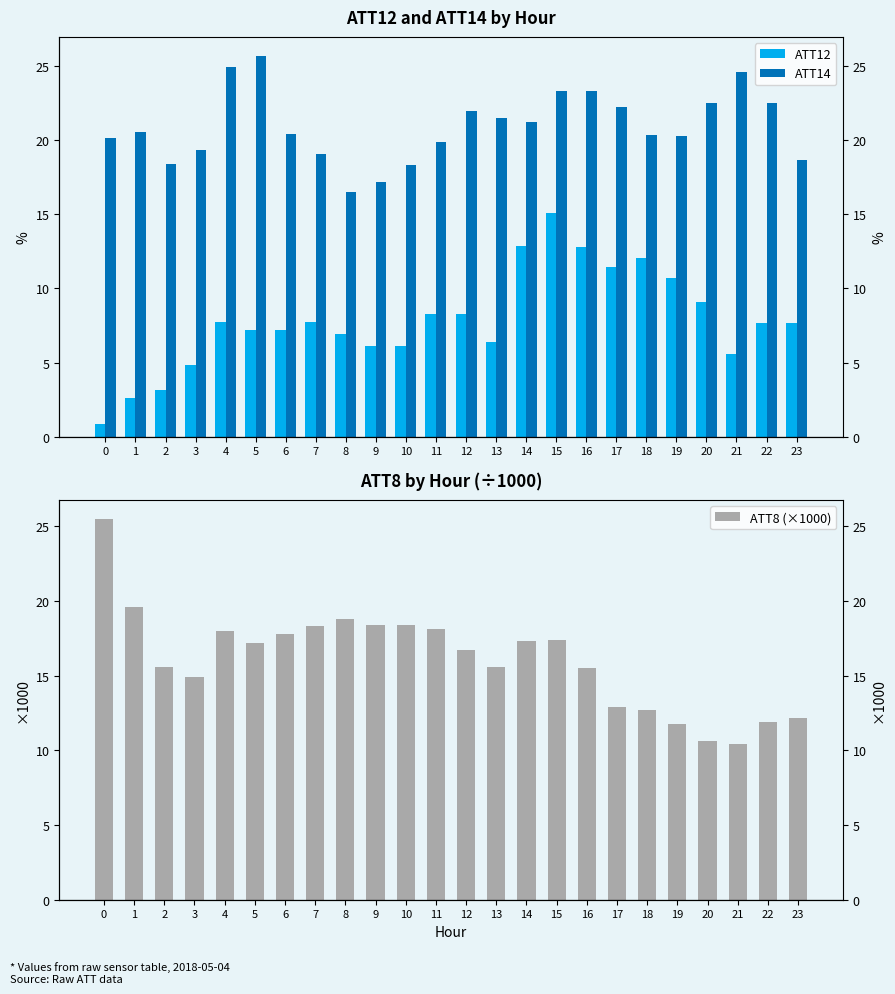

Which category has the highest value across all series?

5